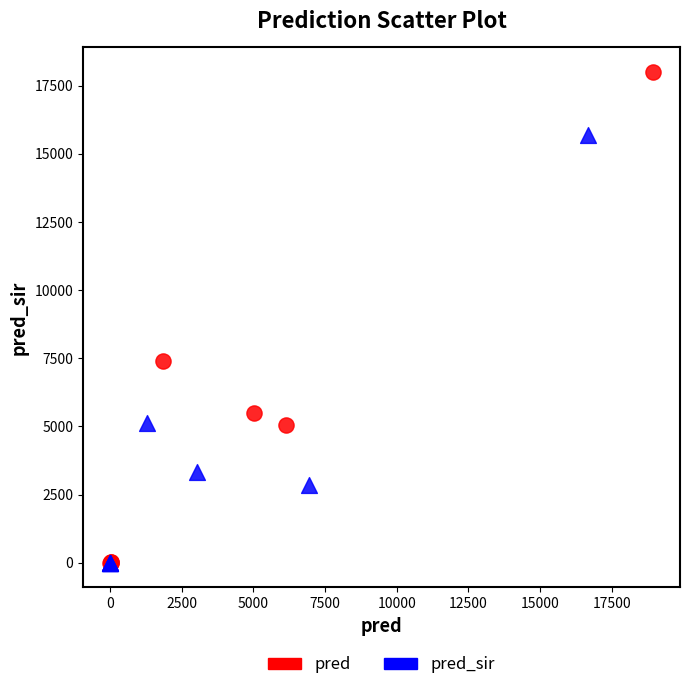

Which series has the widest spread of Y values?

pred